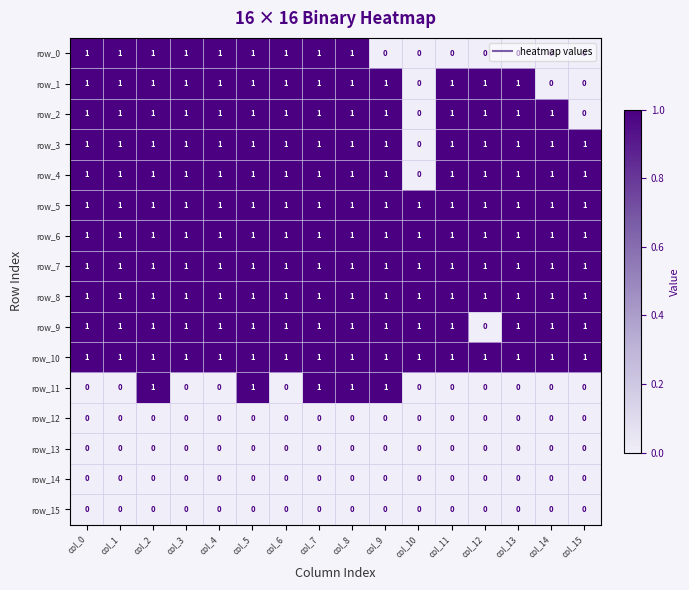

True or false: row_9 has a value of 1 at col_13.

True